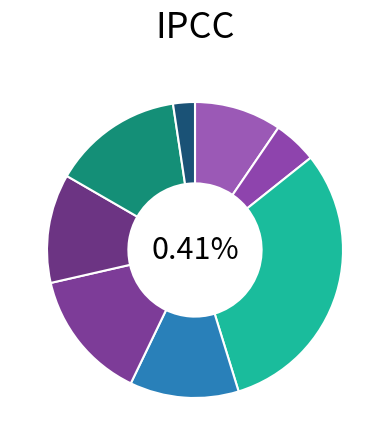

How much of the chart is everything except 2?

88.8%